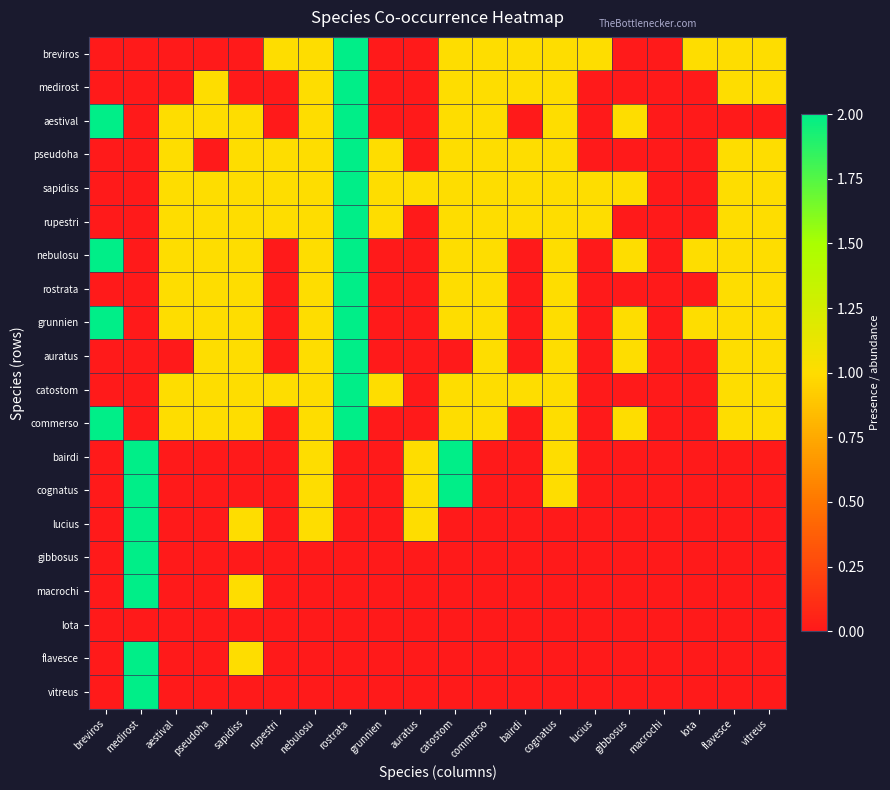

At how many categories does at least one series exceed 1?

4